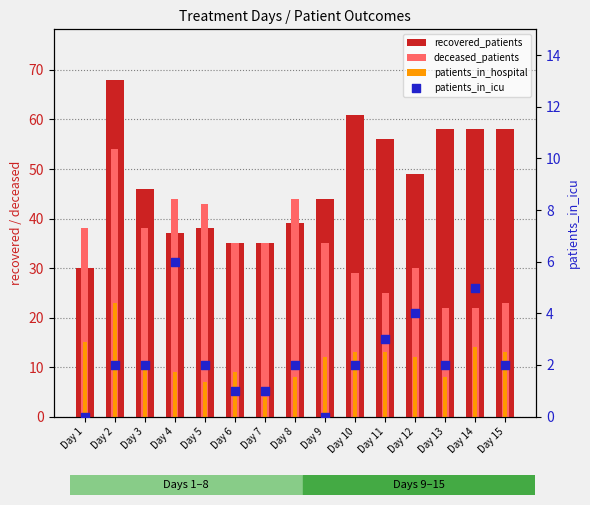

At how many categories does at least one series exceed 44?

8